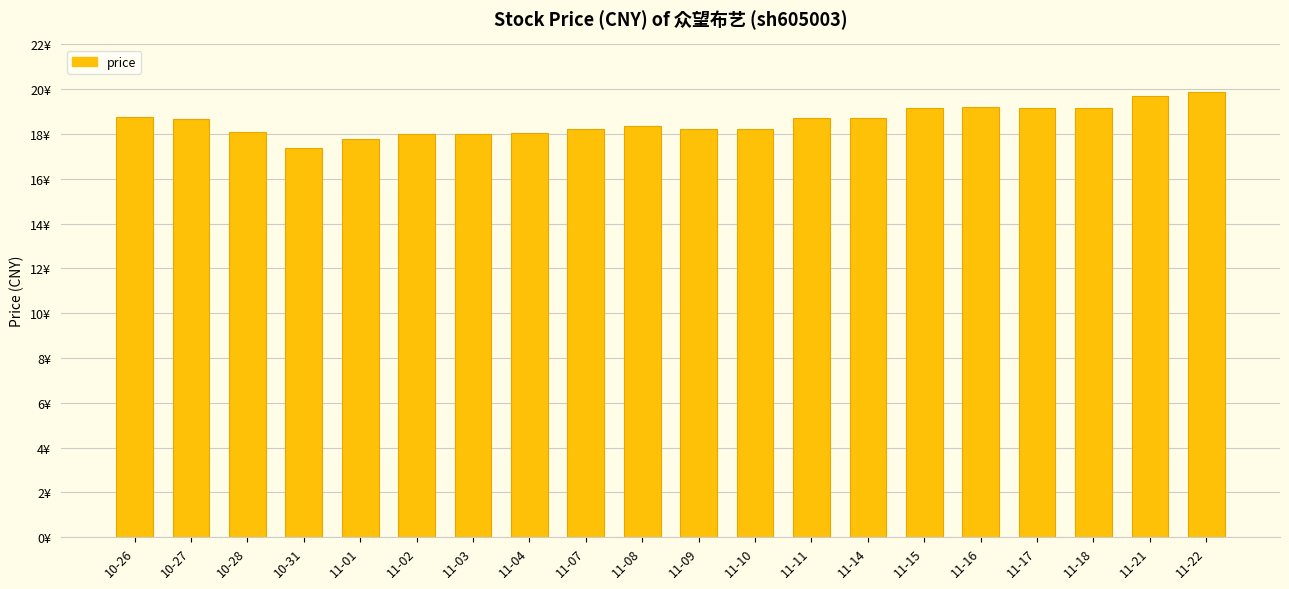

At which label is the value closest to 18?

11-03